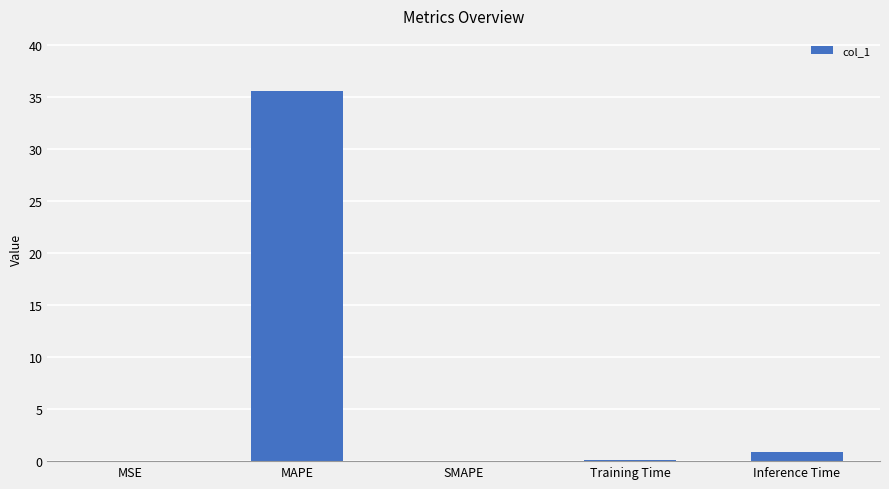

True or false: the data shows 0.2 at Training Time.

True